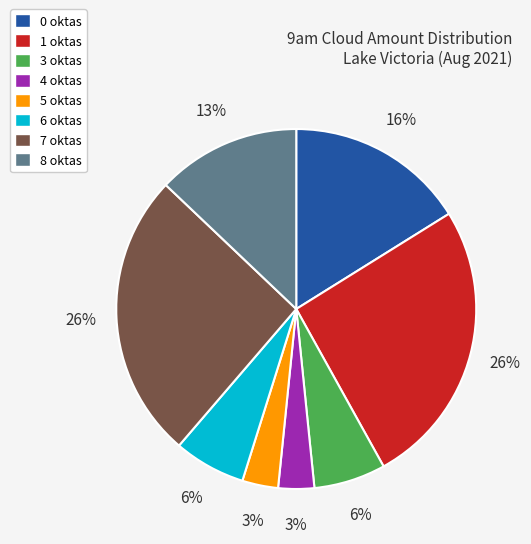

True or false: 5 oktas accounts for 3% of the total.

True